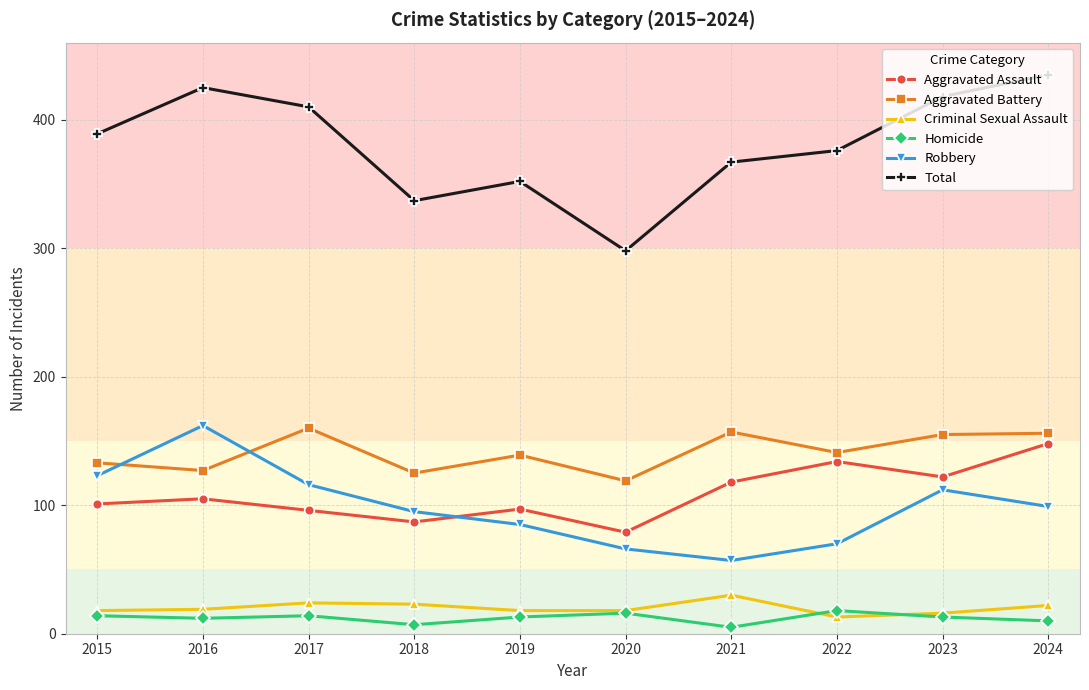

True or false: Aggravated Assault and Criminal Sexual Assault intersect in this chart.

False